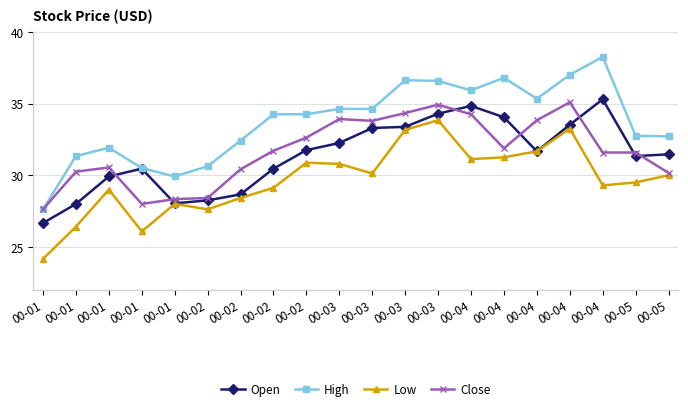

Reading left to right, transcribe all the data shown in this chart.

Open: 00-01=26.7	00-01=28.0	00-01=29.9	00-01=30.5	00-01=28.0	00-02=28.2	00-02=28.7	00-02=30.5	00-02=31.8	00-03=32.2	00-03=33.3	00-03=33.4	00-03=34.3	00-04=34.8	00-04=34.0	00-04=31.7	00-04=33.5	00-04=35.3	00-05=31.3	00-05=31.5
High: 00-01=27.6	00-01=31.3	00-01=31.9	00-01=30.5	00-01=29.9	00-02=30.6	00-02=32.4	00-02=34.2	00-02=34.2	00-03=34.6	00-03=34.6	00-03=36.6	00-03=36.6	00-04=35.9	00-04=36.8	00-04=35.3	00-04=37.0	00-04=38.2	00-05=32.8	00-05=32.7
Low: 00-01=24.2	00-01=26.4	00-01=29.0	00-01=26.1	00-01=28.0	00-02=27.6	00-02=28.4	00-02=29.1	00-02=30.9	00-03=30.8	00-03=30.1	00-03=33.2	00-03=33.8	00-04=31.1	00-04=31.2	00-04=31.7	00-04=33.2	00-04=29.3	00-05=29.5	00-05=30.0
Close: 00-01=27.6	00-01=30.2	00-01=30.5	00-01=28.0	00-01=28.3	00-02=28.4	00-02=30.4	00-02=31.7	00-02=32.6	00-03=33.9	00-03=33.8	00-03=34.3	00-03=34.9	00-04=34.2	00-04=31.9	00-04=33.8	00-04=35.1	00-04=31.6	00-05=31.6	00-05=30.2